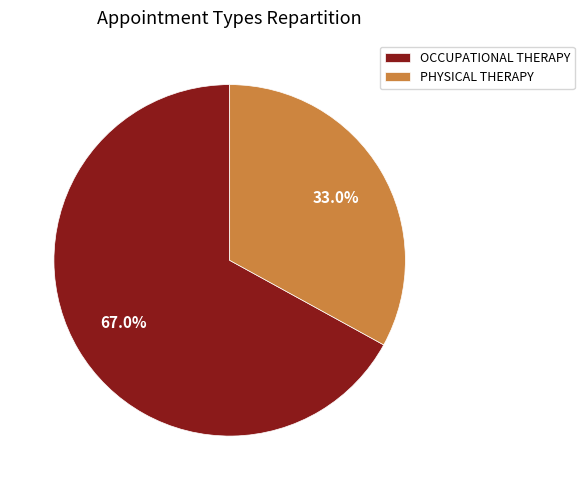

What percentage is the PHYSICAL THERAPY slice, to the nearest percent?

33%